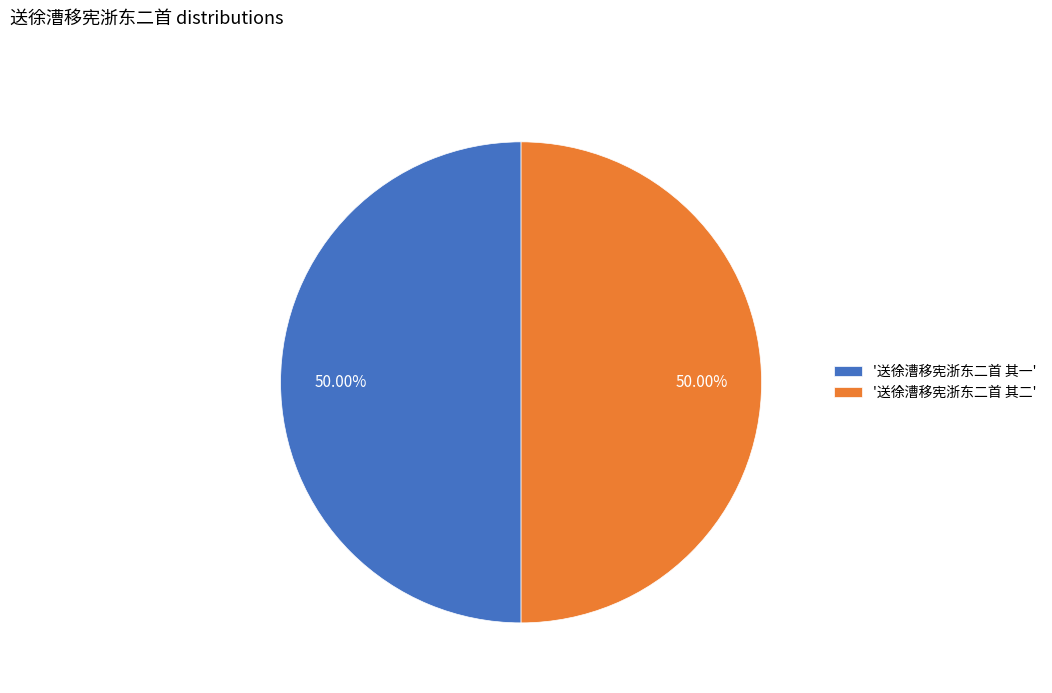

Approximately how many times larger is the value at '送徐漕移宪浙东二首 其一' compared to '送徐漕移宪浙东二首 其二'?

1.0